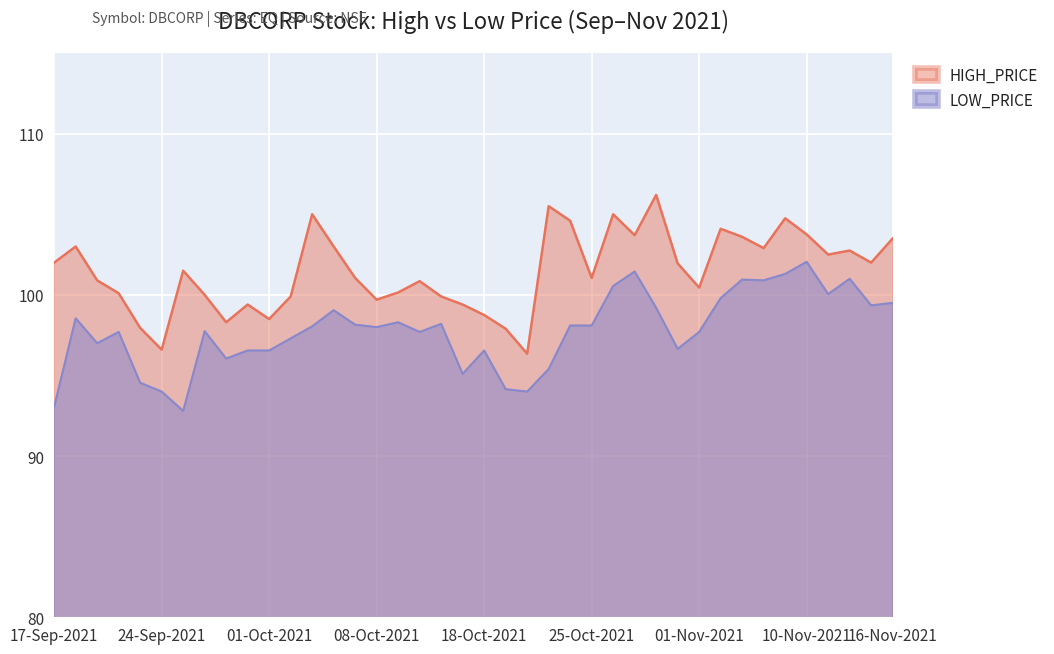

Reading left to right, what are all the values shown in this chart?

HIGH_PRICE: 17-Sep-2021=102.0	20-Sep-2021=103.0	21-Sep-2021=100.9	22-Sep-2021=100.1	23-Sep-2021=98.0	24-Sep-2021=96.6	27-Sep-2021=101.5	28-Sep-2021=100.0	29-Sep-2021=98.3	30-Sep-2021=99.4	01-Oct-2021=98.5	04-Oct-2021=99.9	05-Oct-2021=105.0	06-Oct-2021=103.0	07-Oct-2021=101.0	08-Oct-2021=99.7	11-Oct-2021=100.2	12-Oct-2021=100.8	13-Oct-2021=99.9	14-Oct-2021=99.4	18-Oct-2021=98.8	19-Oct-2021=97.9	20-Oct-2021=96.3	21-Oct-2021=105.5	22-Oct-2021=104.6	25-Oct-2021=101.0	26-Oct-2021=105.0	27-Oct-2021=103.7	28-Oct-2021=106.2	29-Oct-2021=102.0	01-Nov-2021=100.5	02-Nov-2021=104.1	03-Nov-2021=103.6	08-Nov-2021=102.9	09-Nov-2021=104.8	10-Nov-2021=103.8	11-Nov-2021=102.5	12-Nov-2021=102.8	15-Nov-2021=102.0	16-Nov-2021=103.5
LOW_PRICE: 17-Sep-2021=93.0	20-Sep-2021=98.5	21-Sep-2021=97.0	22-Sep-2021=97.7	23-Sep-2021=94.5	24-Sep-2021=94.0	27-Sep-2021=92.8	28-Sep-2021=97.8	29-Sep-2021=96.0	30-Sep-2021=96.5	01-Oct-2021=96.5	04-Oct-2021=97.3	05-Oct-2021=98.0	06-Oct-2021=99.0	07-Oct-2021=98.2	08-Oct-2021=98.0	11-Oct-2021=98.3	12-Oct-2021=97.7	13-Oct-2021=98.2	14-Oct-2021=95.1	18-Oct-2021=96.5	19-Oct-2021=94.2	20-Oct-2021=94.0	21-Oct-2021=95.4	22-Oct-2021=98.1	25-Oct-2021=98.1	26-Oct-2021=100.5	27-Oct-2021=101.5	28-Oct-2021=99.2	29-Oct-2021=96.7	01-Nov-2021=97.7	02-Nov-2021=99.8	03-Nov-2021=101.0	08-Nov-2021=100.9	09-Nov-2021=101.3	10-Nov-2021=102.0	11-Nov-2021=100.0	12-Nov-2021=101.0	15-Nov-2021=99.3	16-Nov-2021=99.5